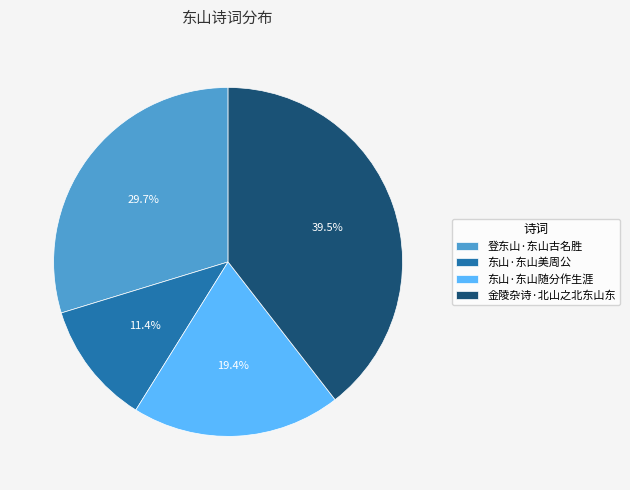

What is the total percentage of 东山·东山随分作生涯 and 登东山·东山古名胜?

49.1%